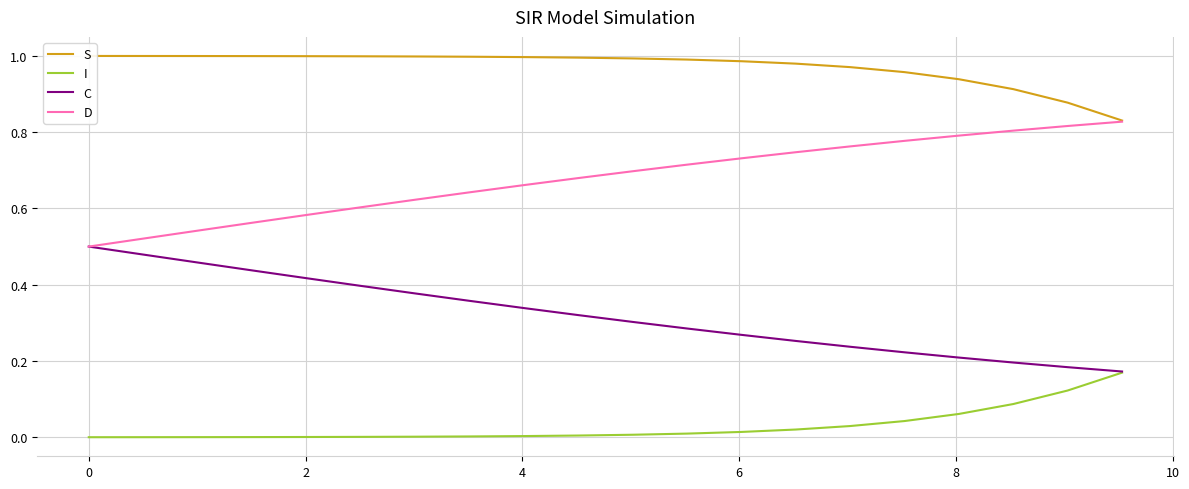

How many lines are shown in the chart?

4